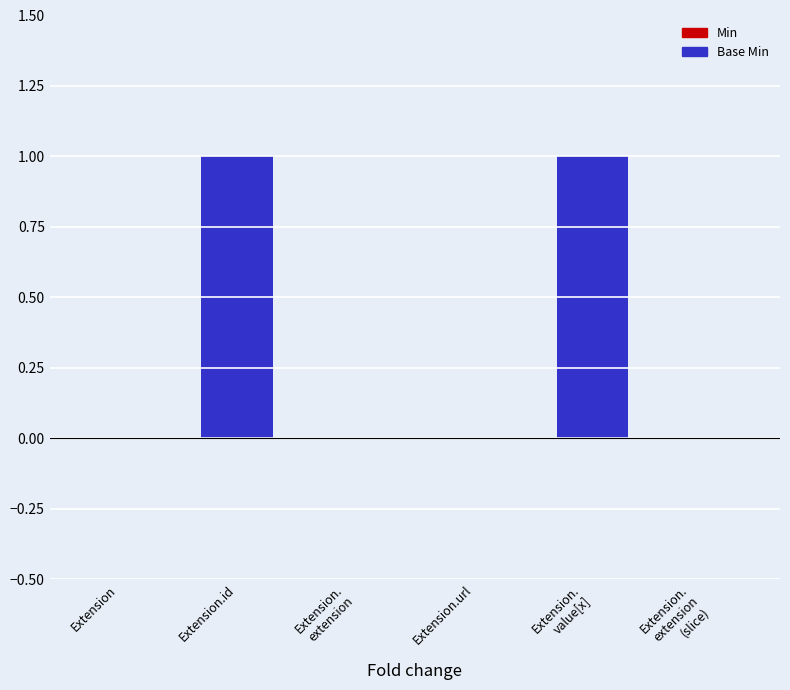

Is it true that the value at Extension.url is 0?

True